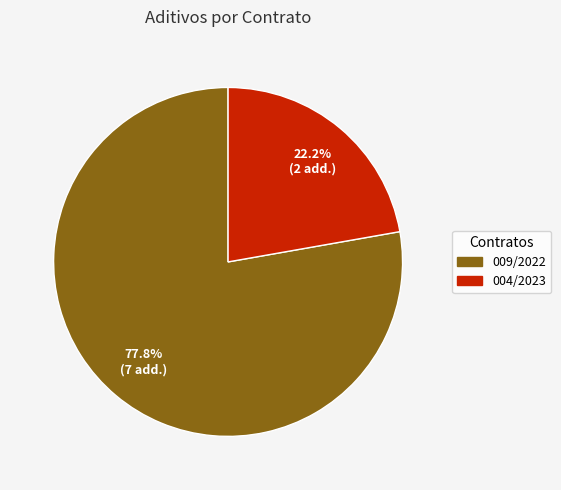

Which slice is the largest?

009/2022